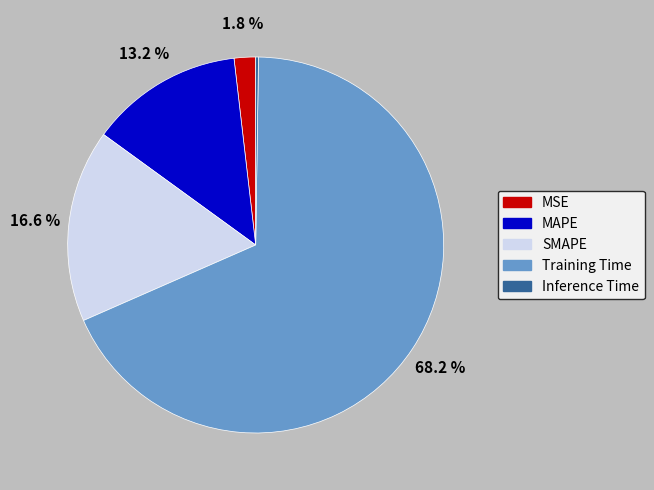

How much of the chart is everything except MSE?

98.2%